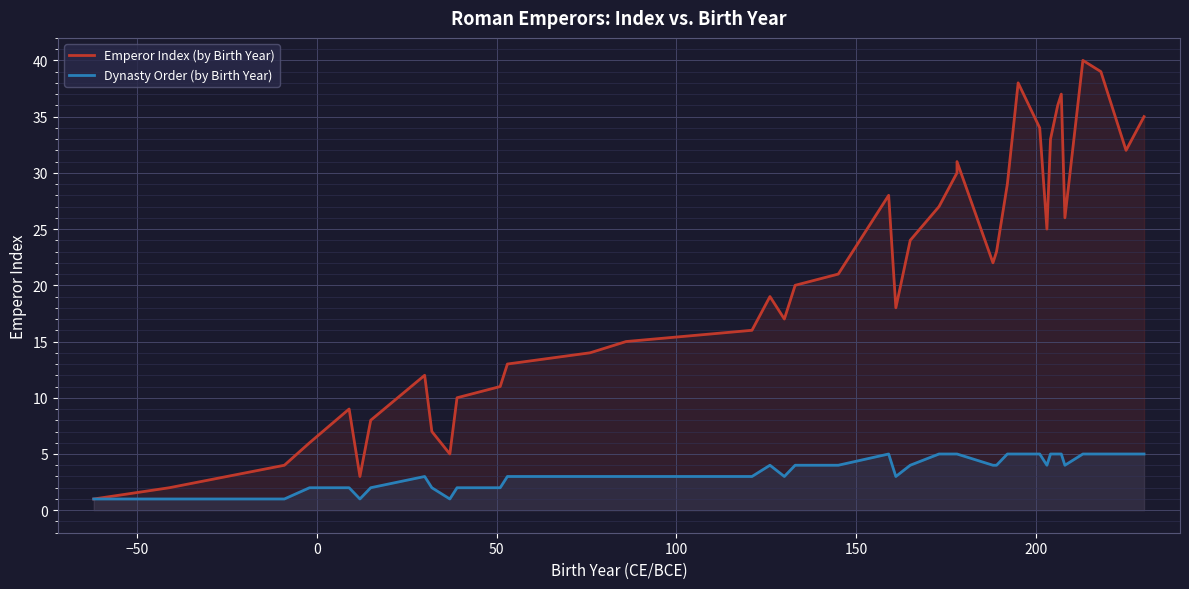

Is the value of Dynasty Order (by Birth Year) at 29 greater than the value of Emperor Index (by Birth Year) at 12?

No